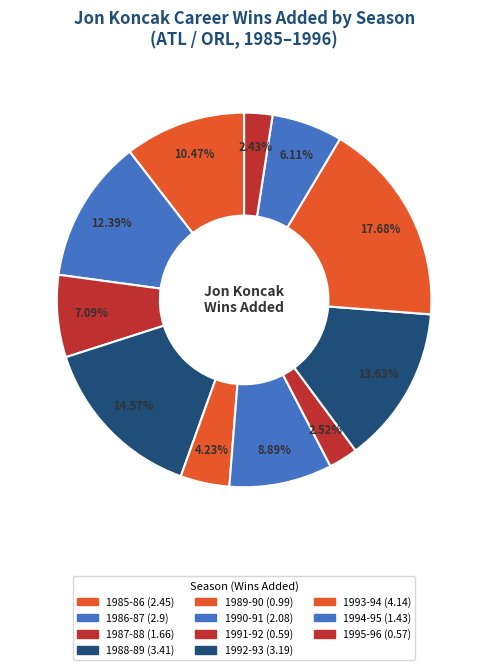

What percentage do 1988-89 and 1991-92 together represent?

17.1%